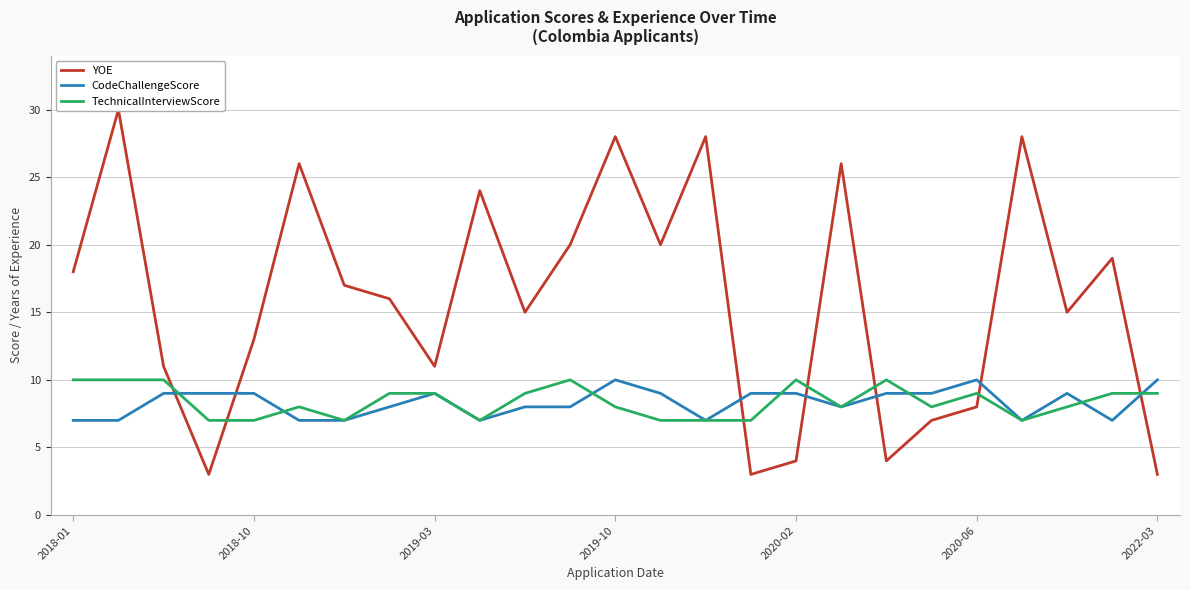

How many interior local peaks does the TechnicalInterviewScore series have?

5